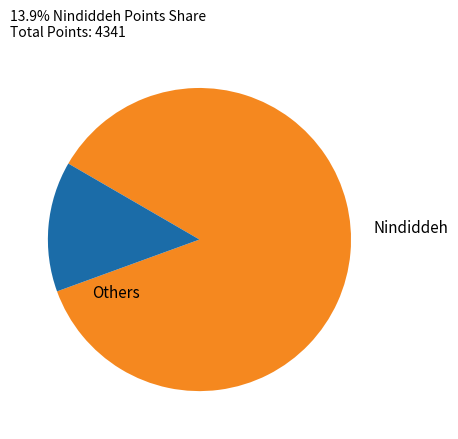

Which category has the biggest portion of the pie?

Nindiddeh